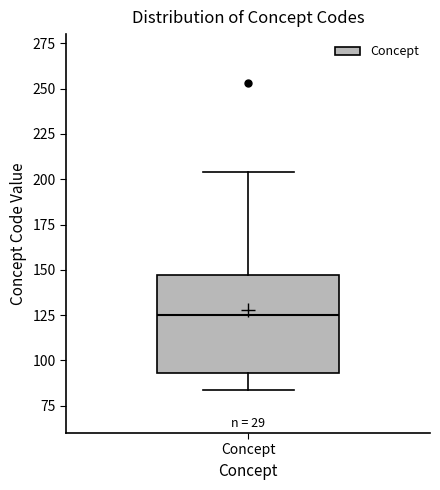

Transcribe this box plot: give where the median line is, the range the box spans, and where the two whiskers end, as read against the y-axis. The values are not printed on the chart, so give them approximately, as read against the axis.

median 125, box 95 to 145, whiskers 85 to 205